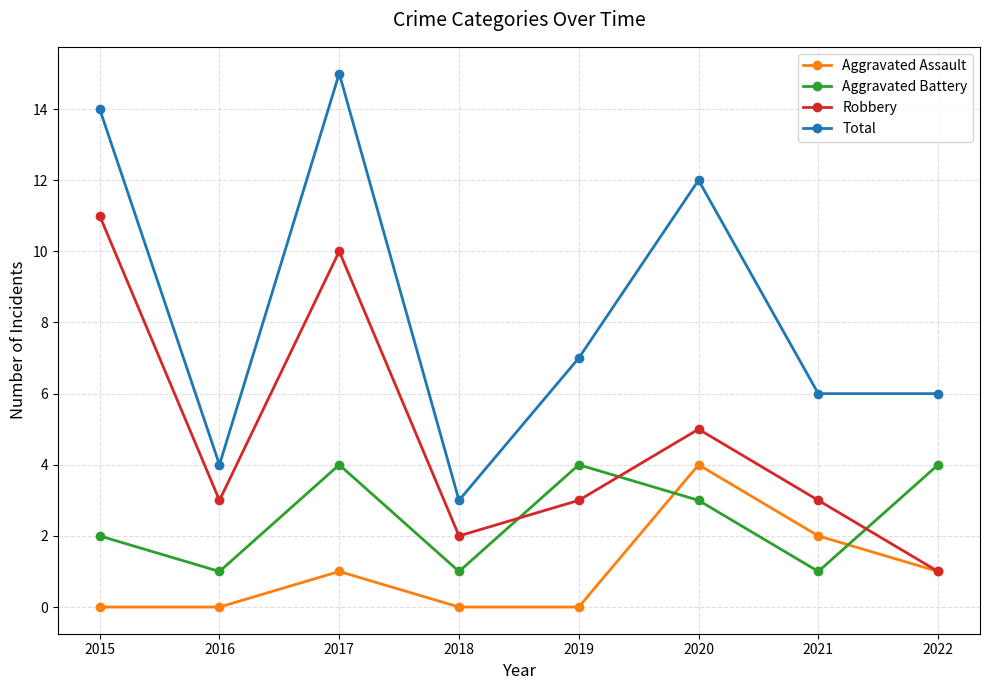

How many series are shown in this chart?

4